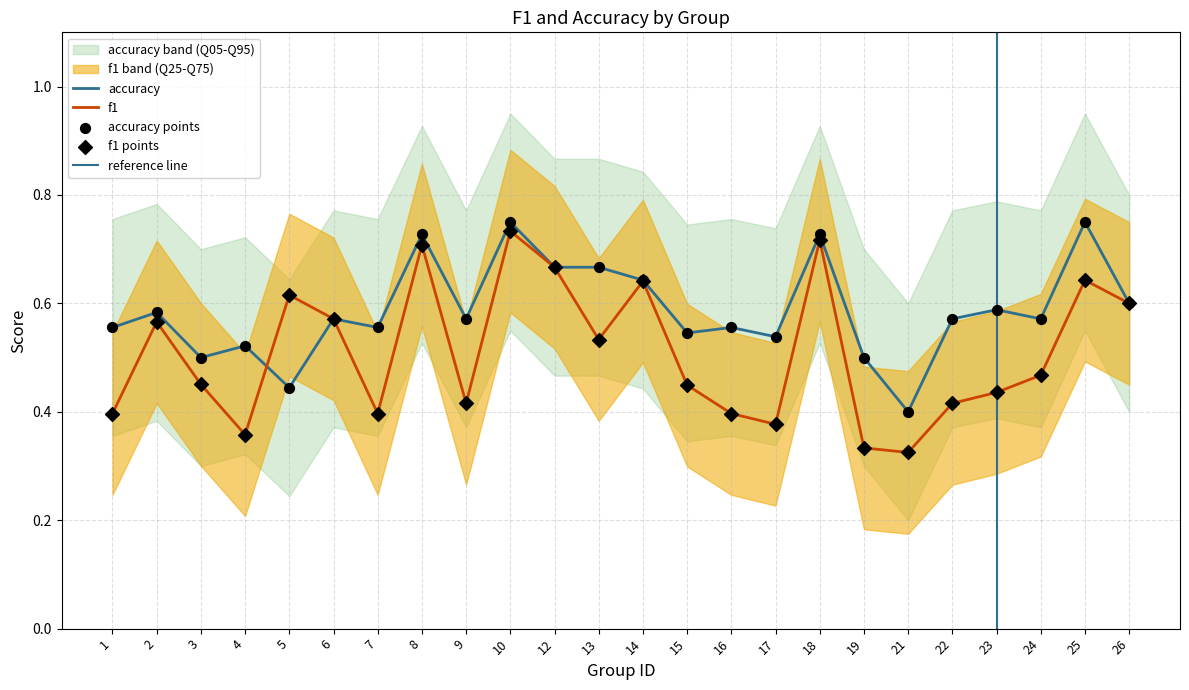

At which category is the sum across all series the highest?

10